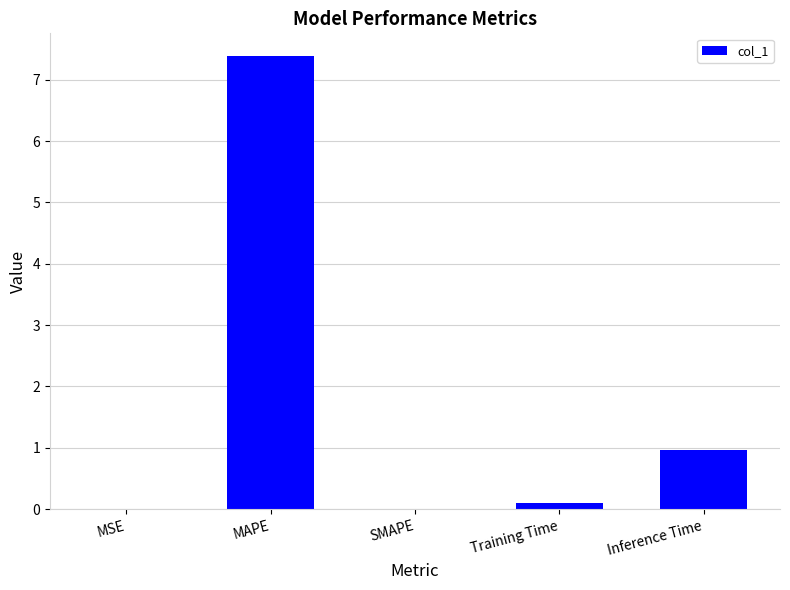

Count the number of categories in the chart.

5